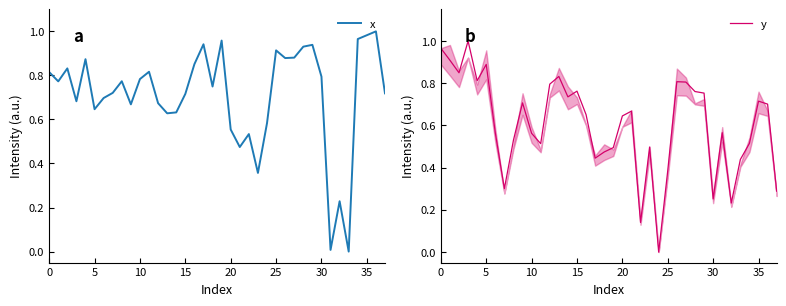

Where is y nearest to the value 0?

24